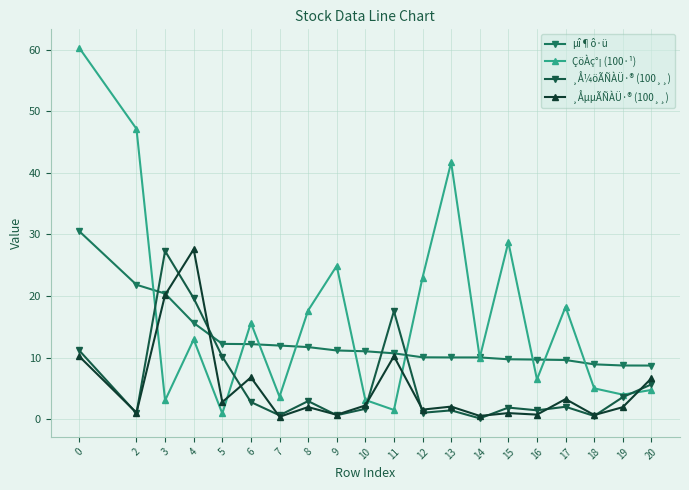

What is the difference between the second highest and minimum values in the µî¶ô·ü series?

13.1